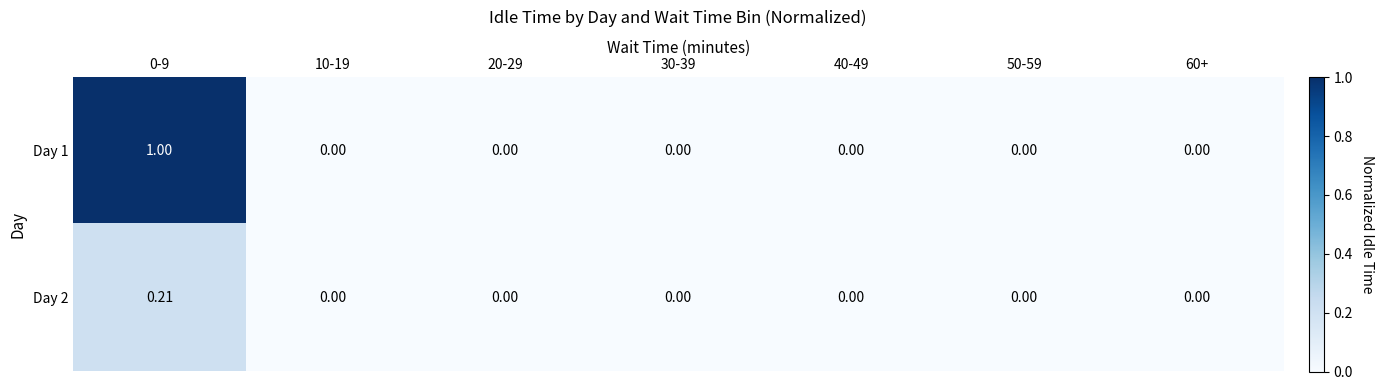

Count the number of data series in this chart.

2